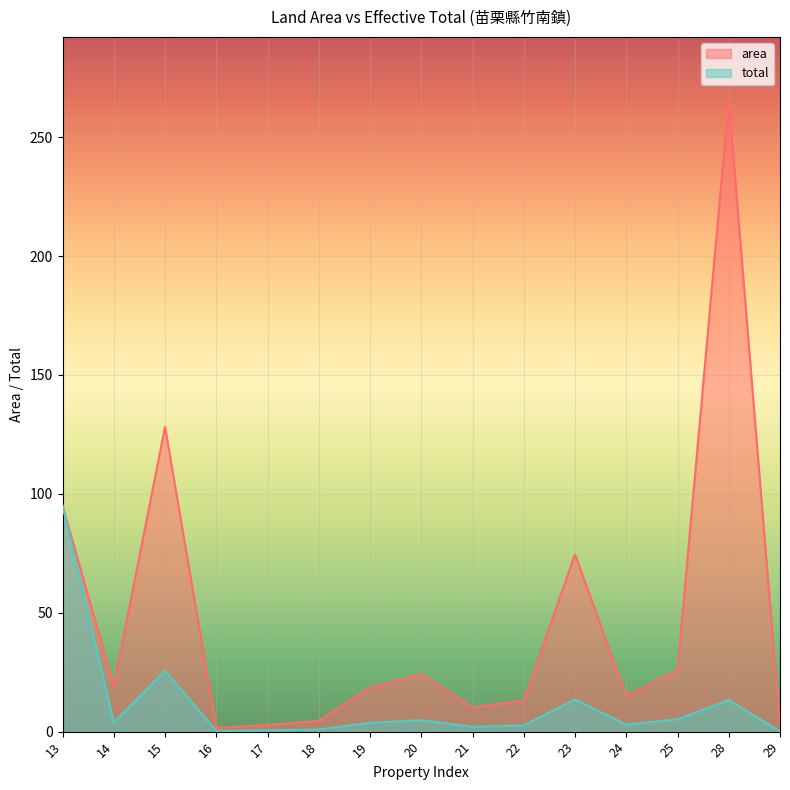

What is the lowest value of the area series?

1.6